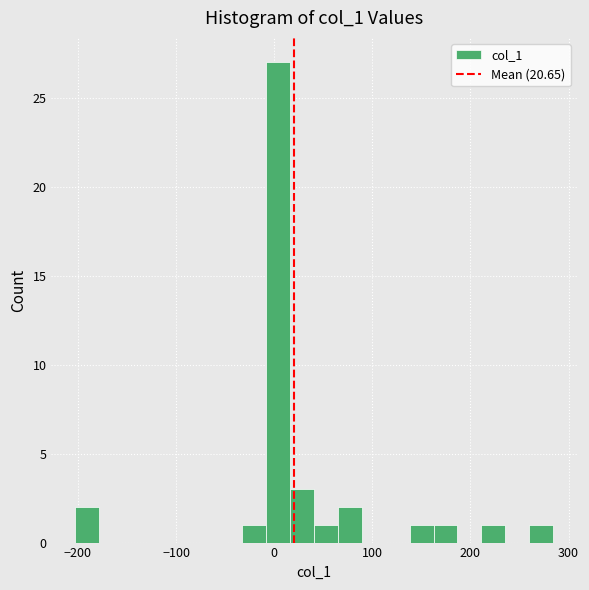

Read against the x-axis, roughly where is the centre of the tallest bar?

0